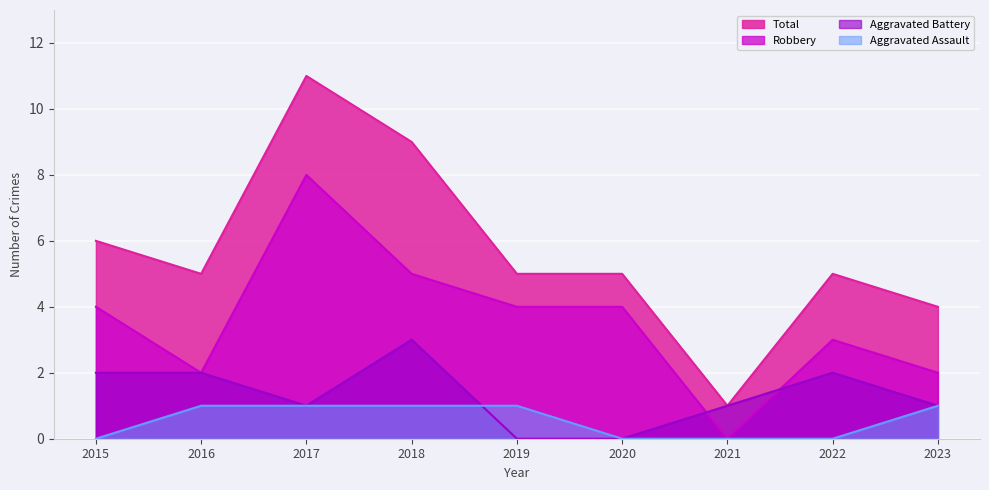

How many Robbery values are between 2 and 4?

6